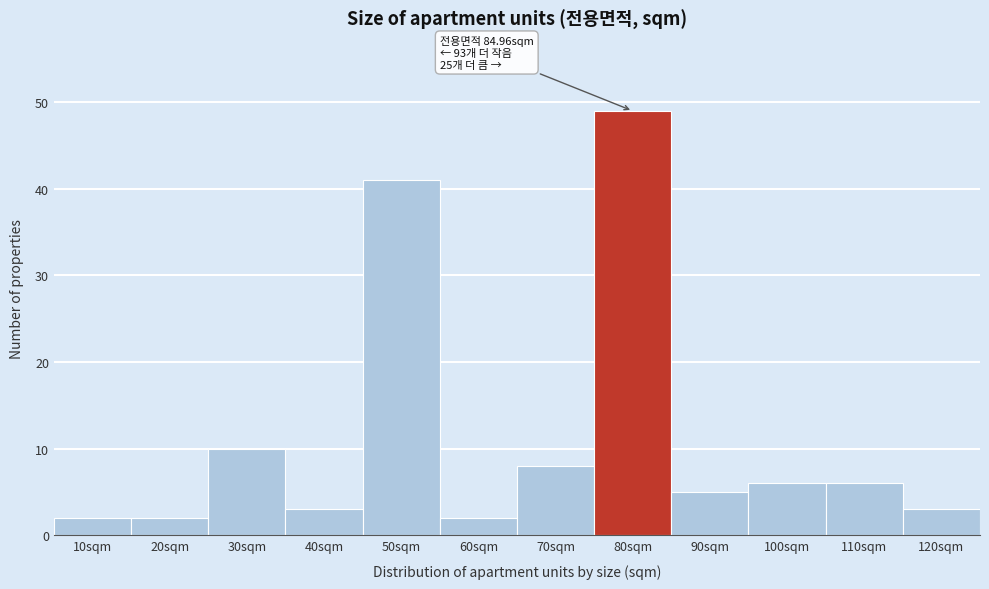

Reading left to right, extract all data points from this chart.

2	2	10	3	41	2	8	49	5	6	6	3